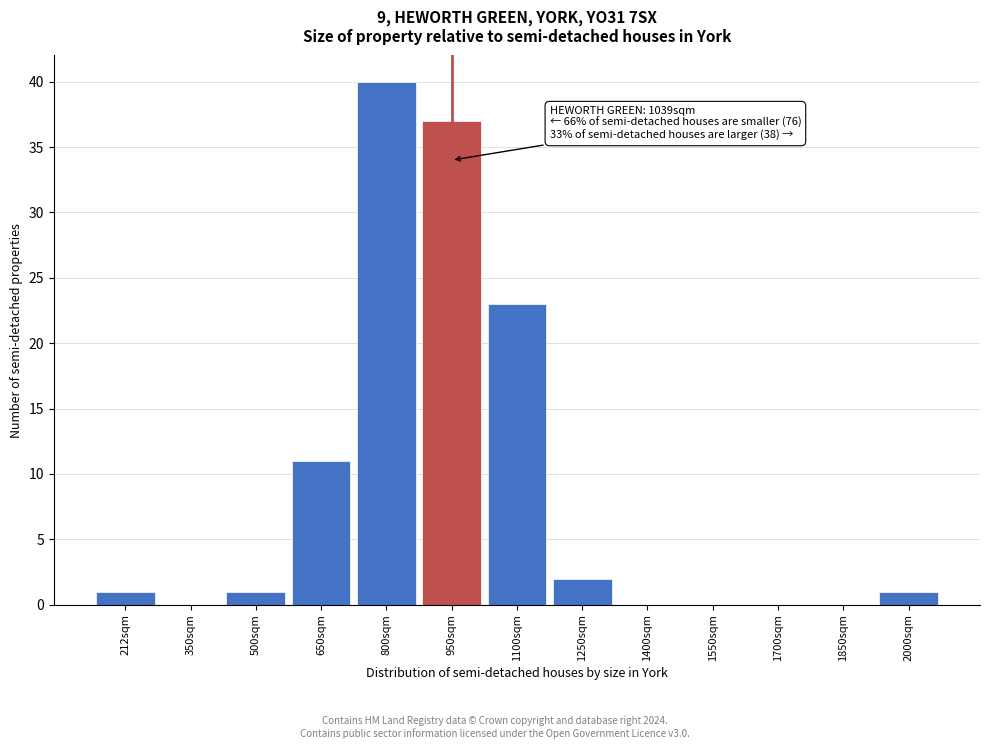

Reading left to right, what are all the values shown in this chart?

212sqm=1	350sqm=0	500sqm=1	650sqm=11	800sqm=40	950sqm=37	1100sqm=23	1250sqm=2	1400sqm=0	1550sqm=0	1700sqm=0	1850sqm=0	2000sqm=1